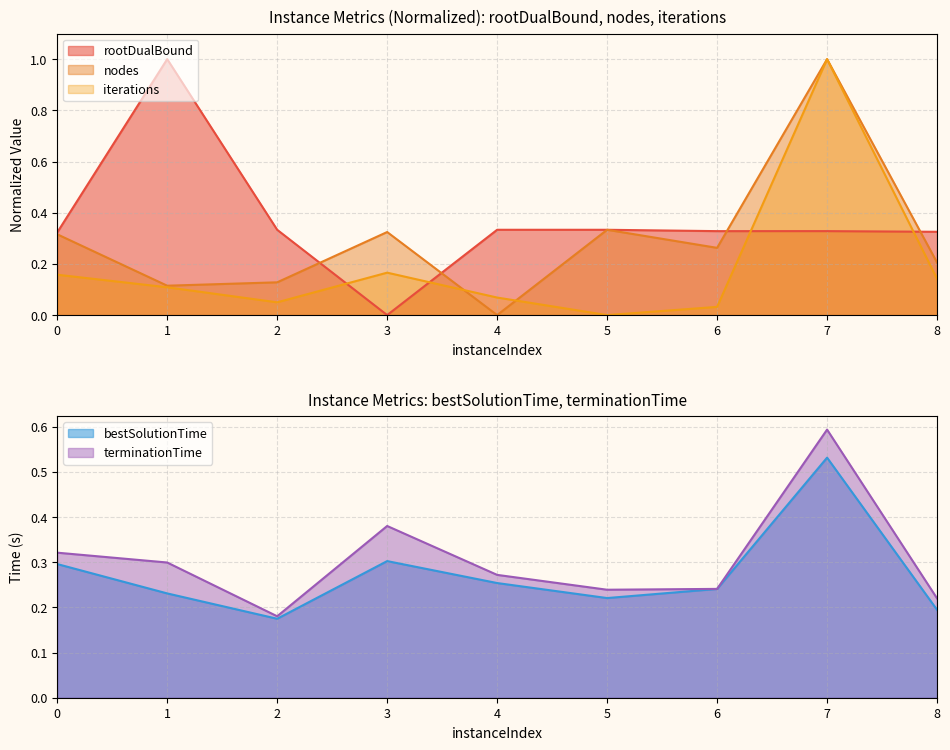

True or false: bestSolutionTime and rootDualBound cross at least once.

True